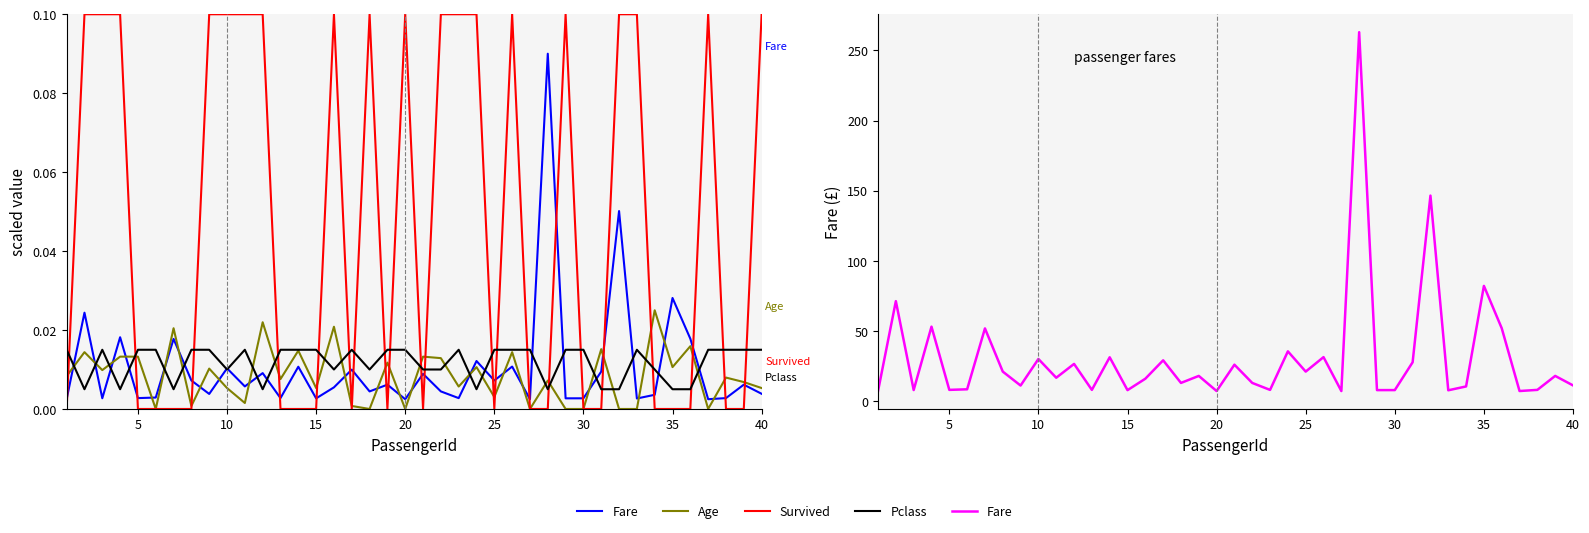

True or false: Fare and Pclass intersect in this chart.

False